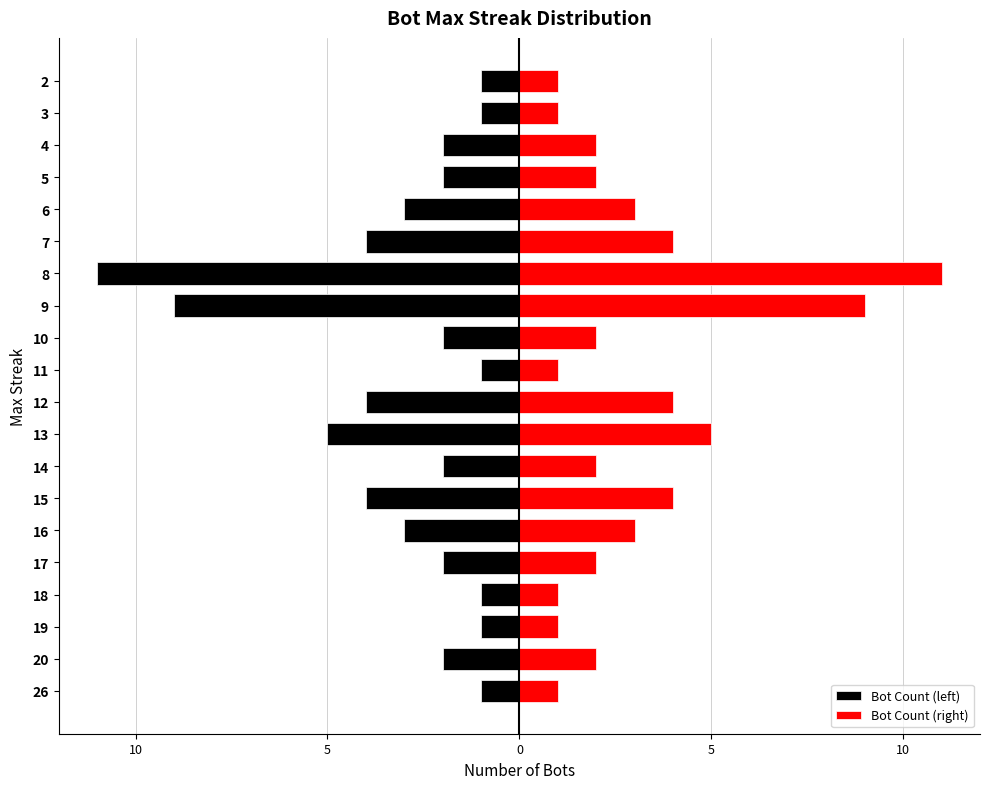

True or false: Bot Count (right) has a value of 1 at 2.

True